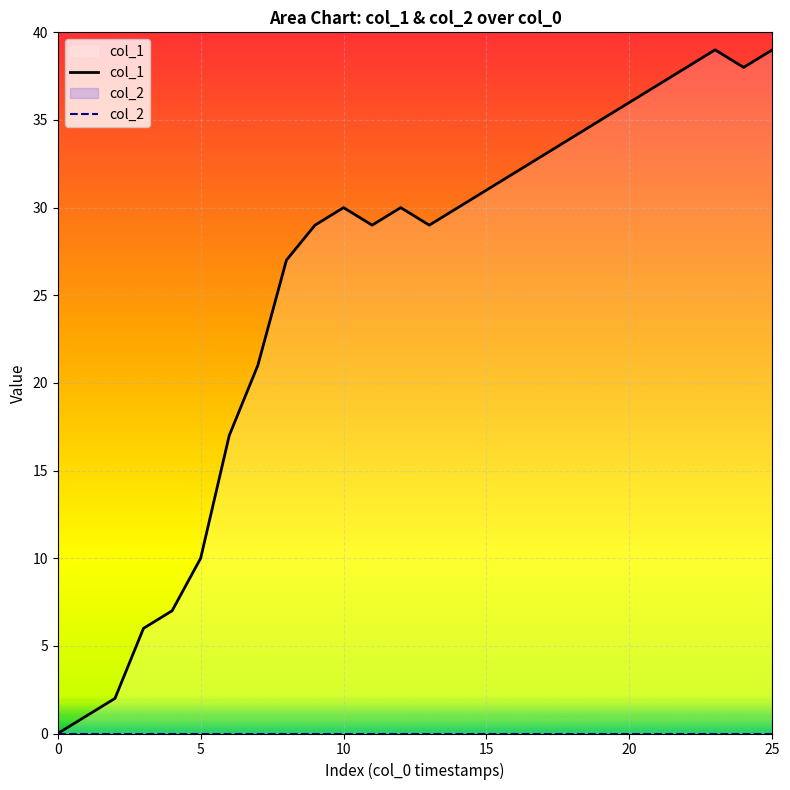

How many distinct data groups are displayed?

2